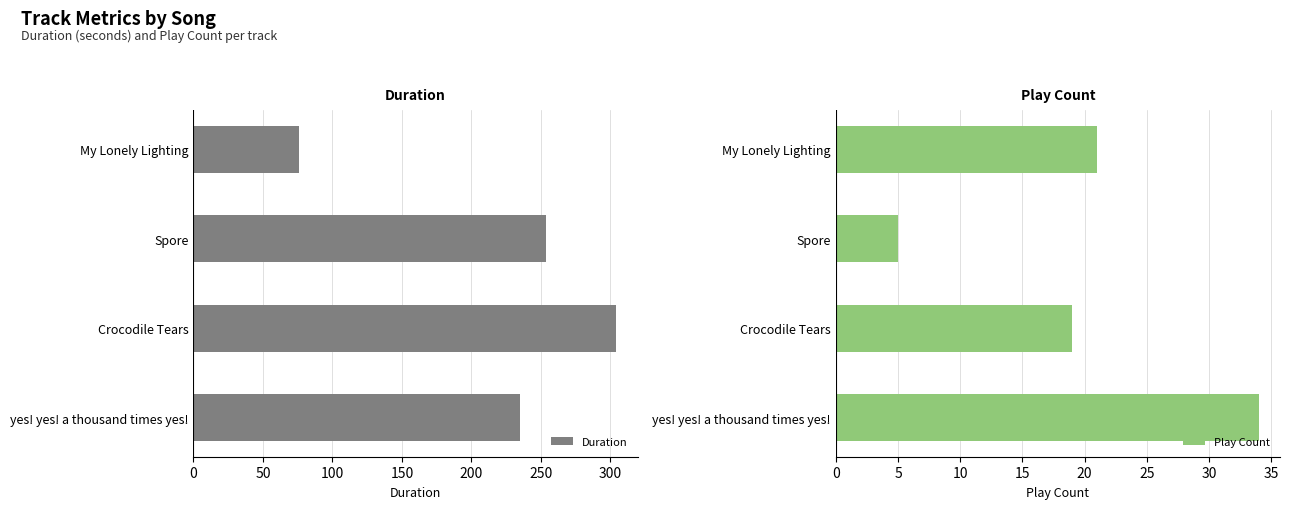

Count the number of categories in the chart.

4